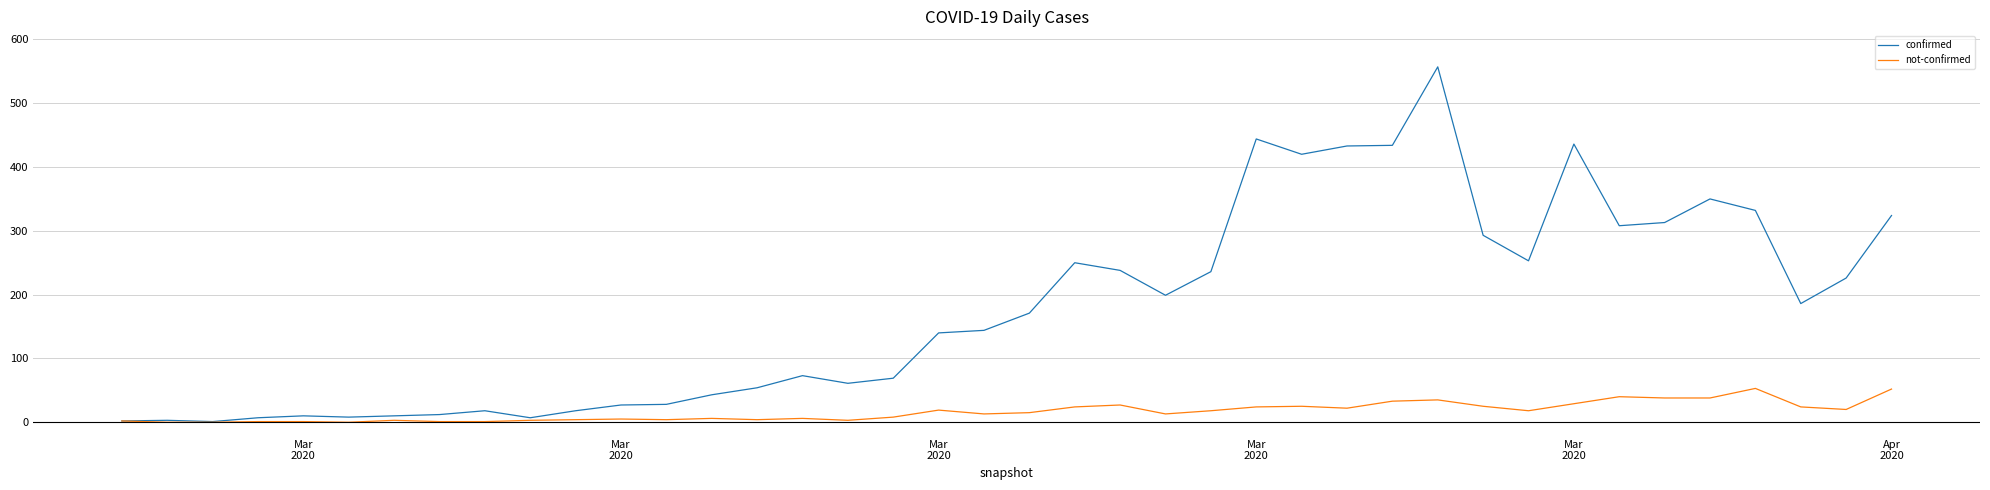

Which series has the largest total across all categories?

confirmed